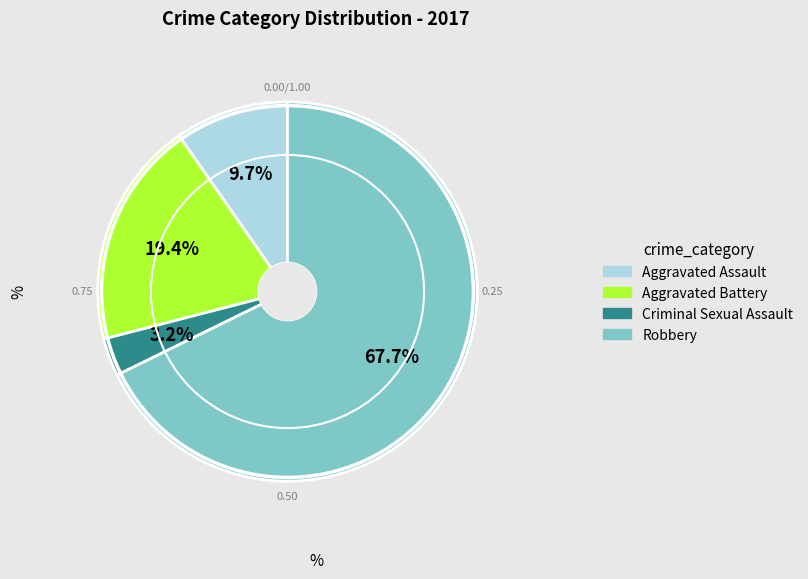

Is it true that Criminal Sexual Assault is 13% of the pie?

False